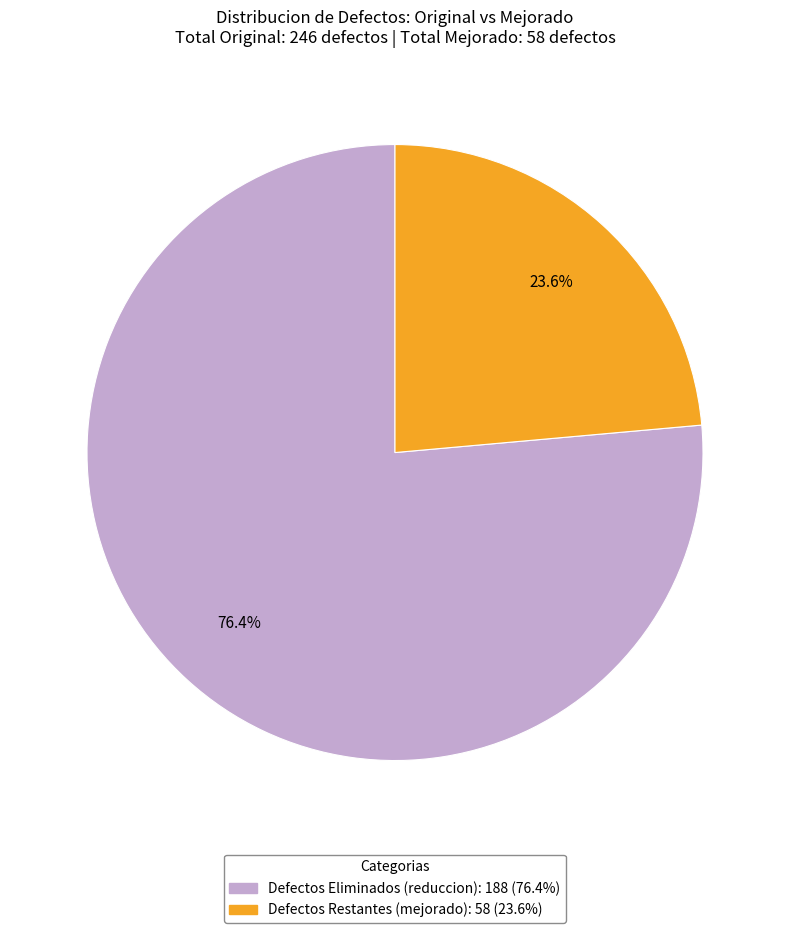

Does any single category account for the majority?

Yes